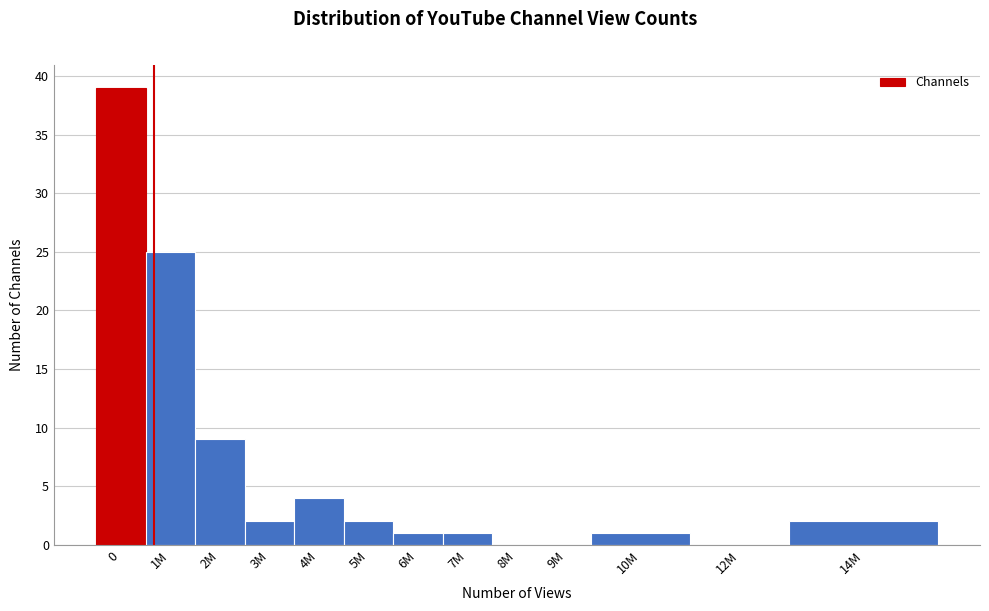

Reading left to right, list all the values displayed in this chart.

0=39	1M=25	2M=9	3M=2	4M=4	5M=2	6M=1	7M=1	8M=0	9M=0	10M=1	12M=0	14M=2